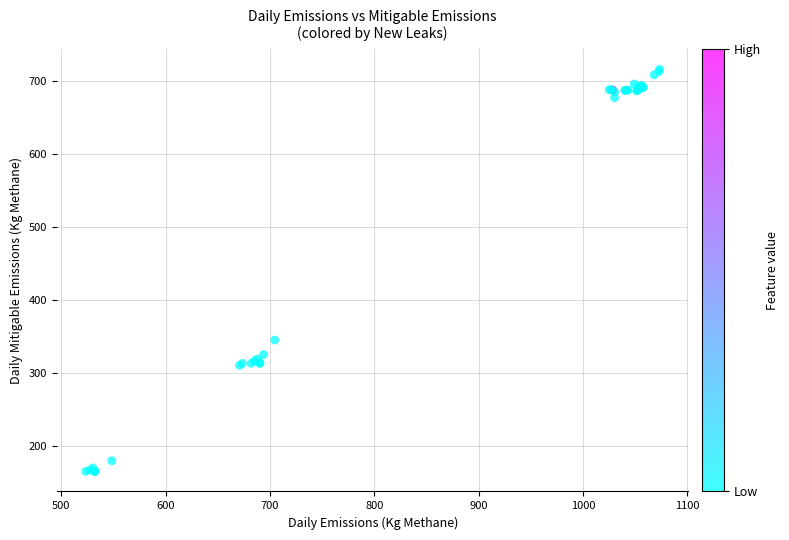

What Y value in the scatter plot is closest to 441?

345.7